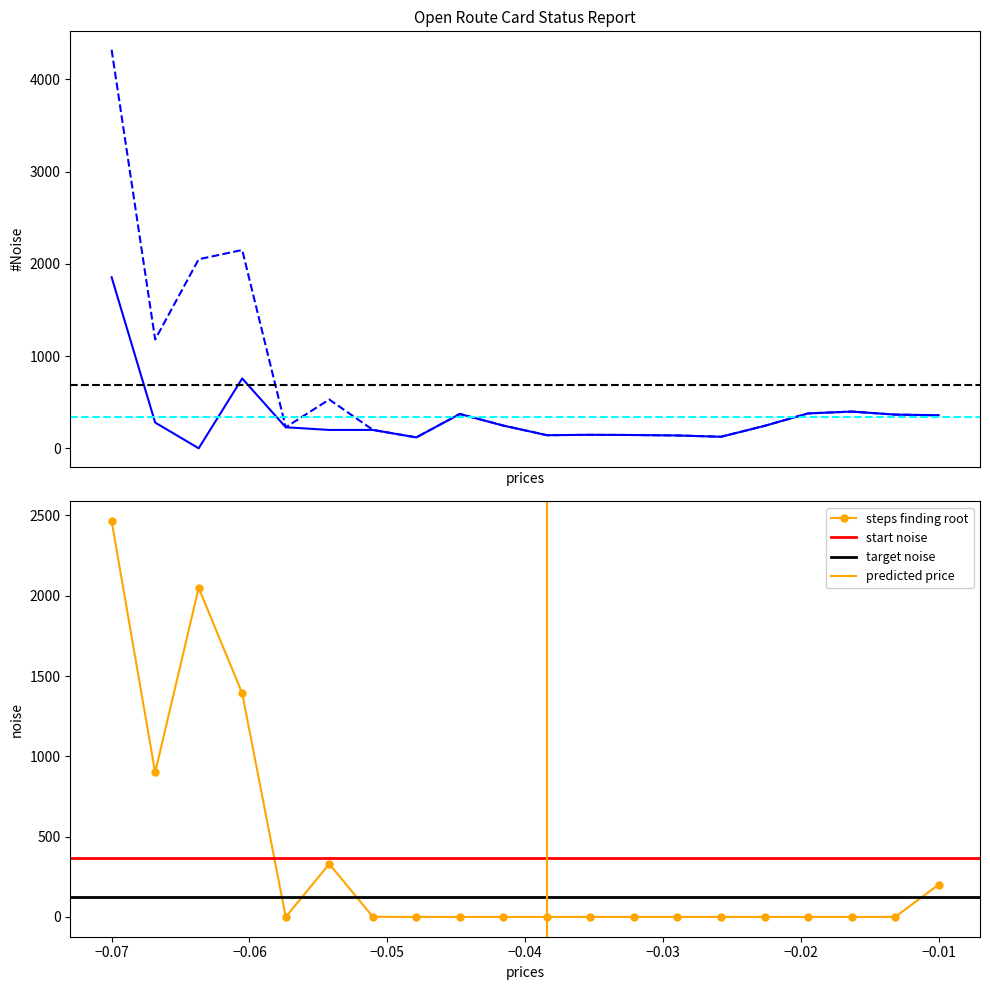

What is the maximum value shown in the chart?

4320